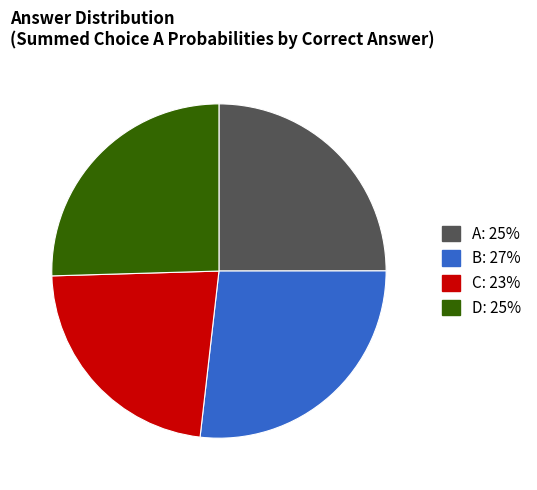

Does any single category account for the majority?

No